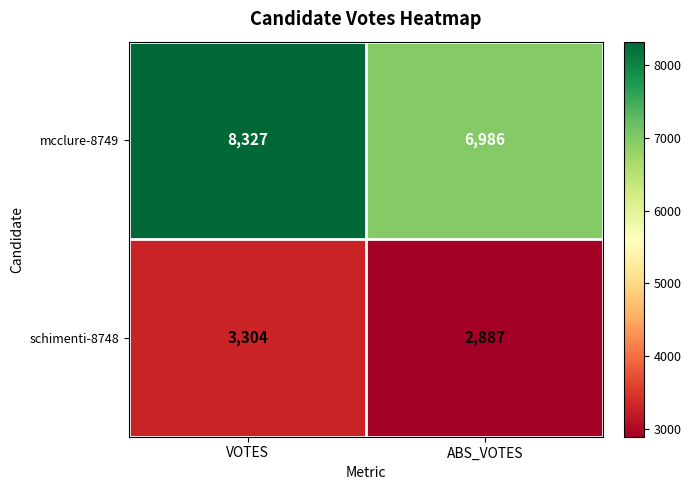

What is the difference between the mcclure-8749 values at ABS_VOTES and VOTES?

1341